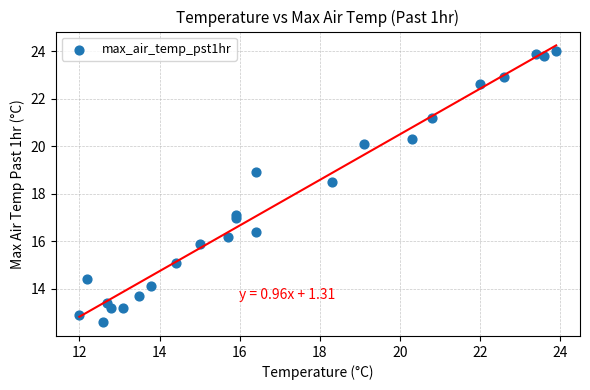

What Y value in the scatter plot is closest to 18?

18.5